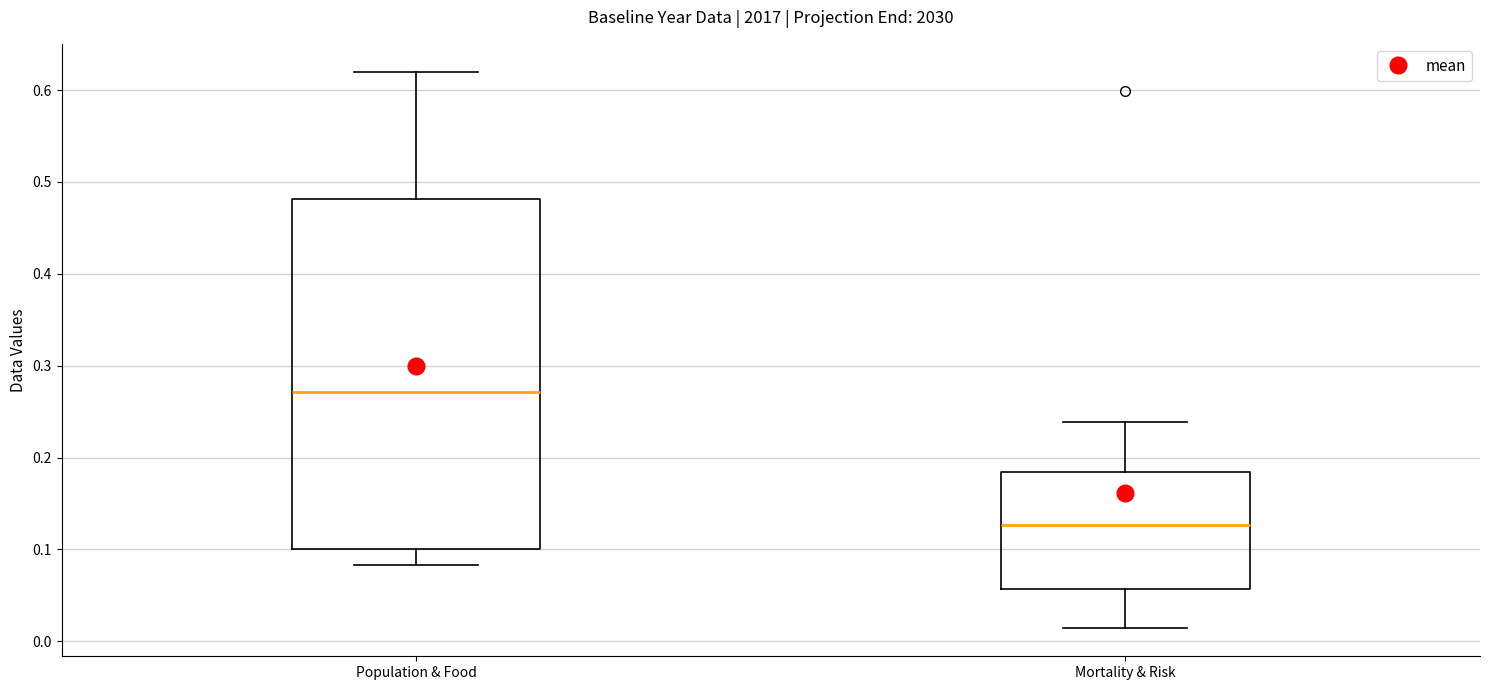

Where is the lower edge of the box for Mortality & Risk on the y-axis? The values are not printed on the chart, so give them approximately, as read against the axis.

0.06